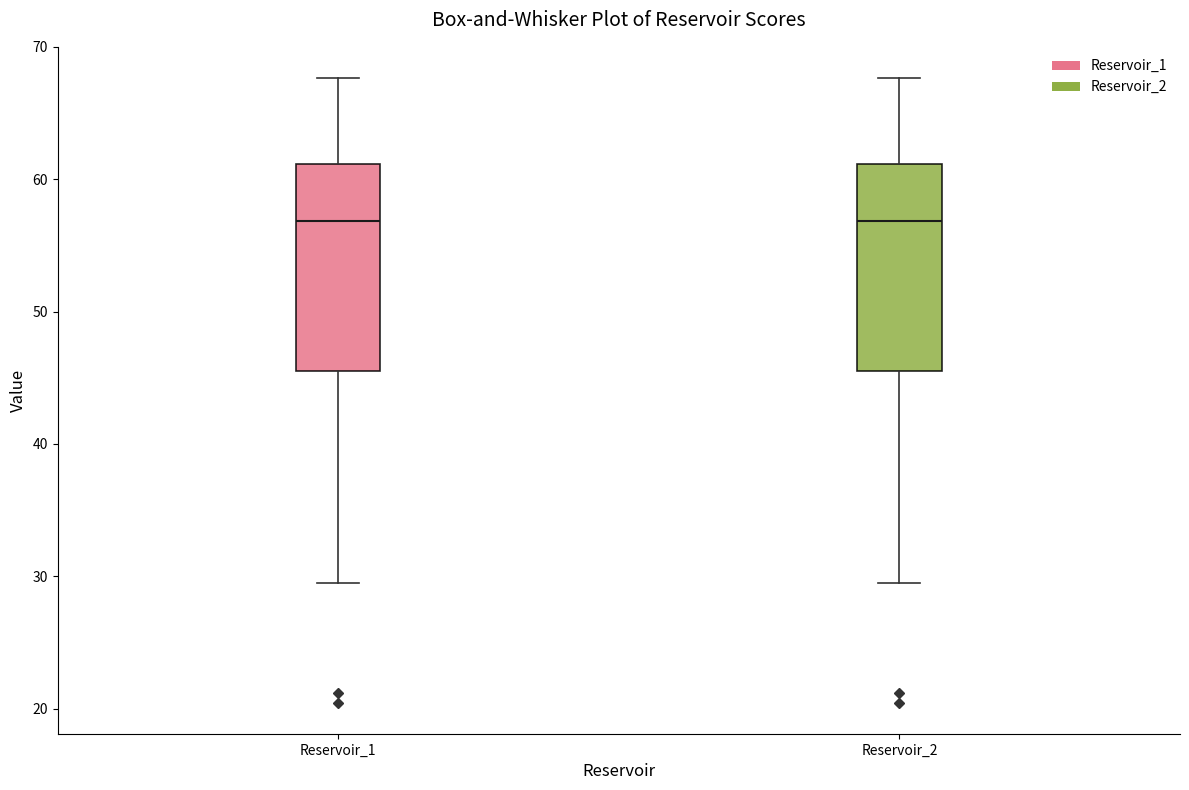

Reading left to right, transcribe this box plot: for each box, give where its median line is, the range the box spans, and where its two whiskers end, as read against the y-axis. The values are not printed on the chart, so give them approximately, as read against the axis.

Reservoir_1: median 57, box 46 to 61, whiskers 29 to 68
Reservoir_2: median 57, box 46 to 61, whiskers 29 to 68